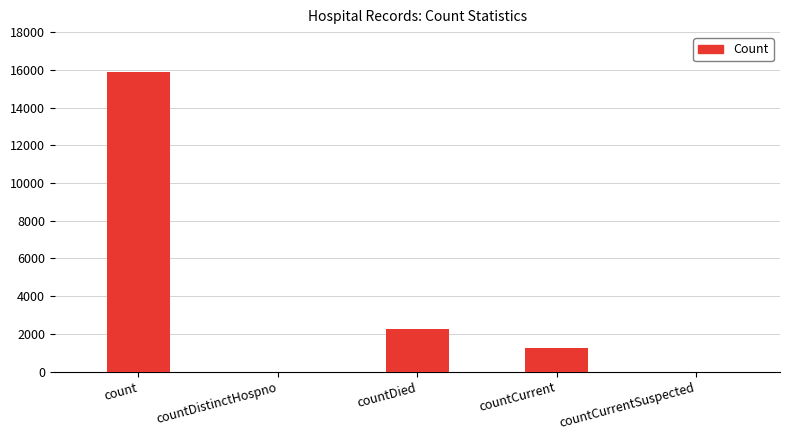

The value at countDied is 1158. True or false?

False